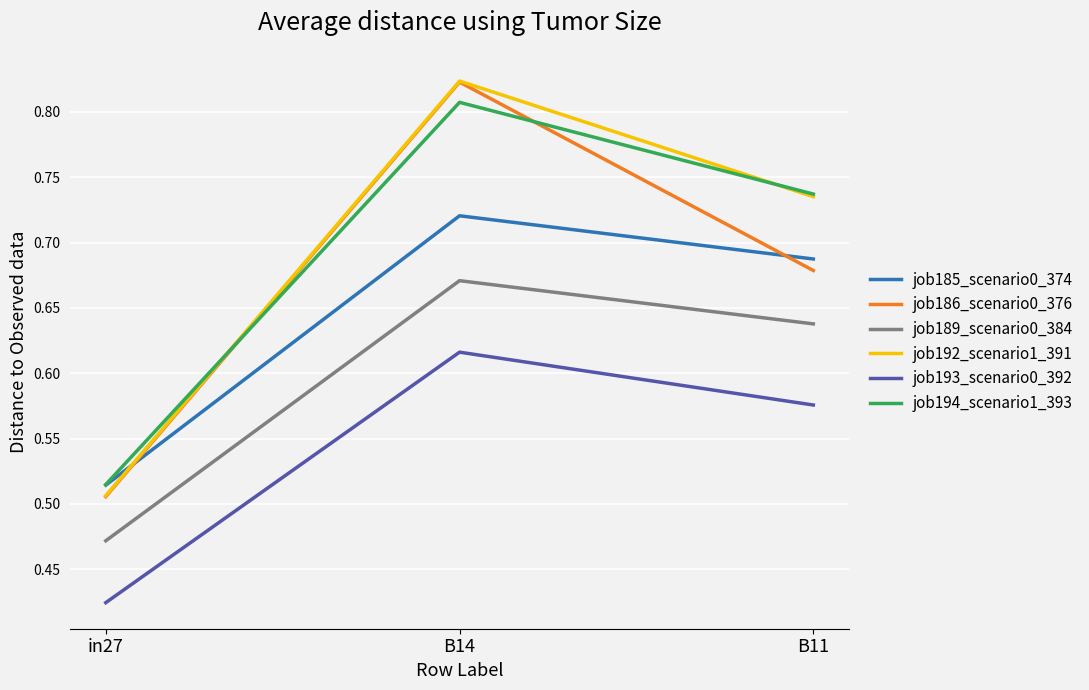

At which category does the chart reach its minimum across all series?

in27